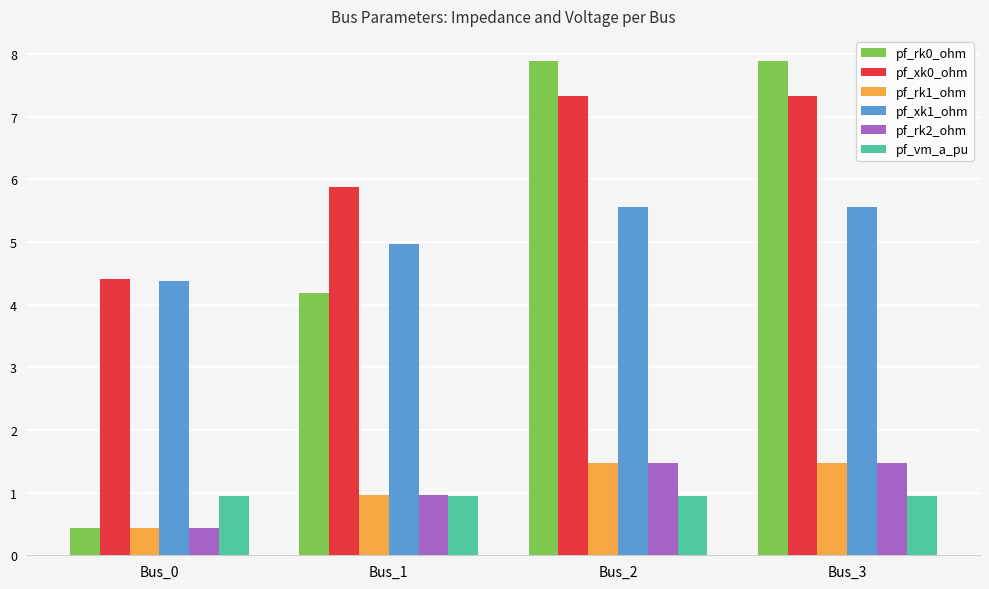

The pf_vm_a_pu series shows 1.5 at Bus_2. True or false?

False